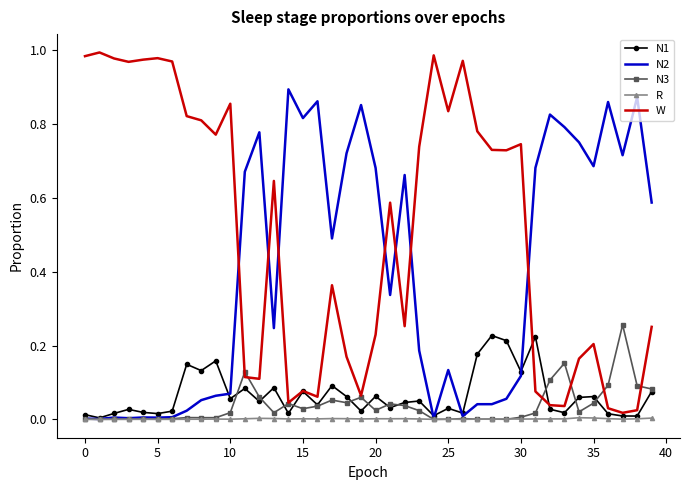

Which series has the largest total across all categories?

W